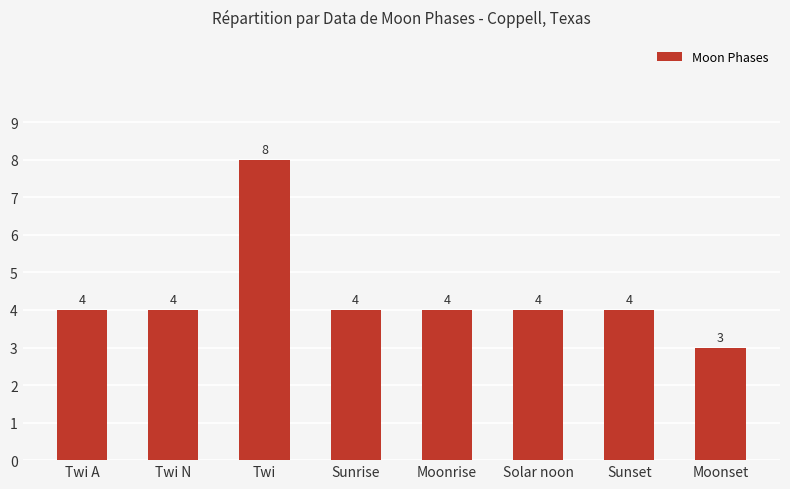

Reading left to right, extract all data points from this chart.

Twi A=4	Twi N=4	Twi=8	Sunrise=4	Moonrise=4	Solar noon=4	Sunset=4	Moonset=3